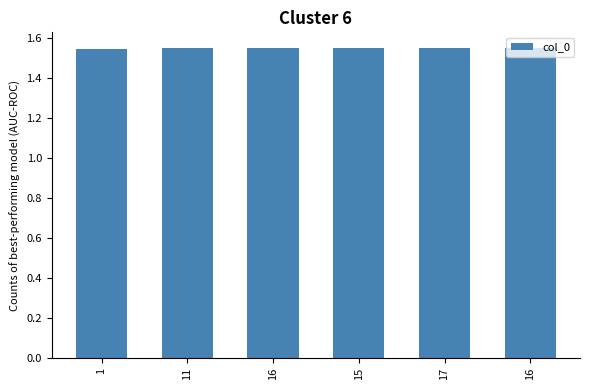

The chart shows a value of 2.6 at 16. True or false?

False